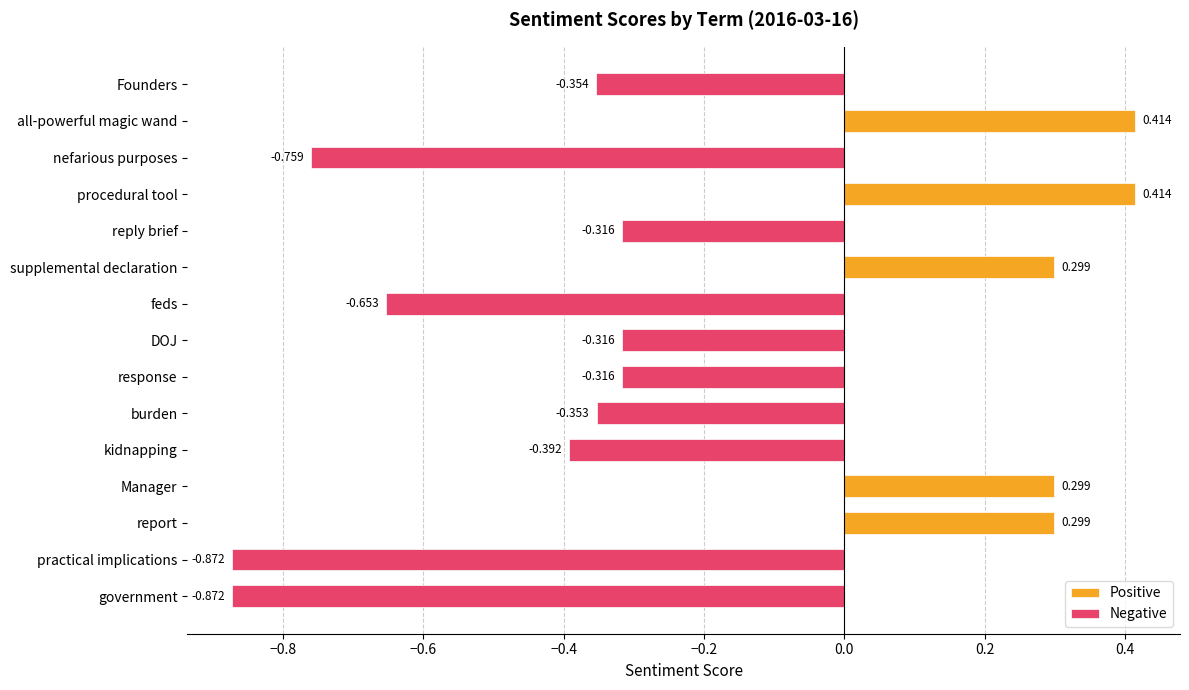

Are the bars horizontal?

Yes